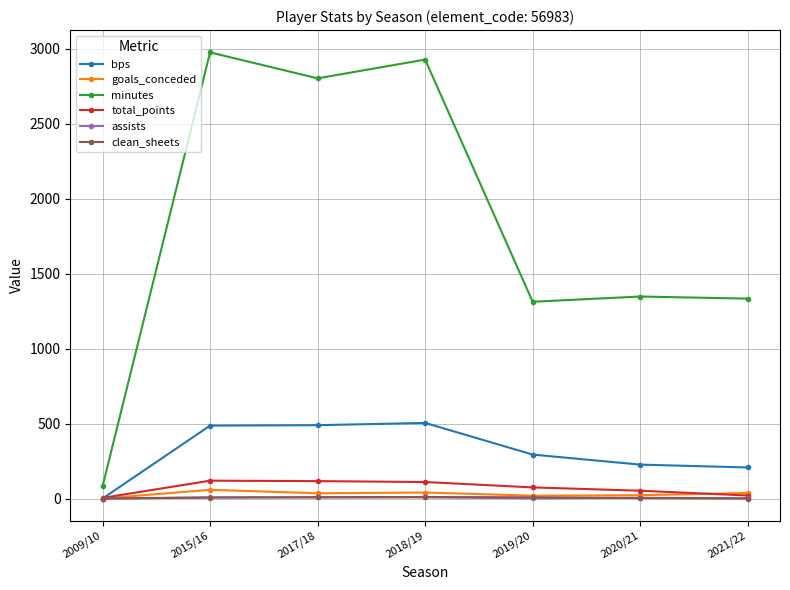

Between 2017/18 and 2021/22, which series saw the biggest shift?

minutes